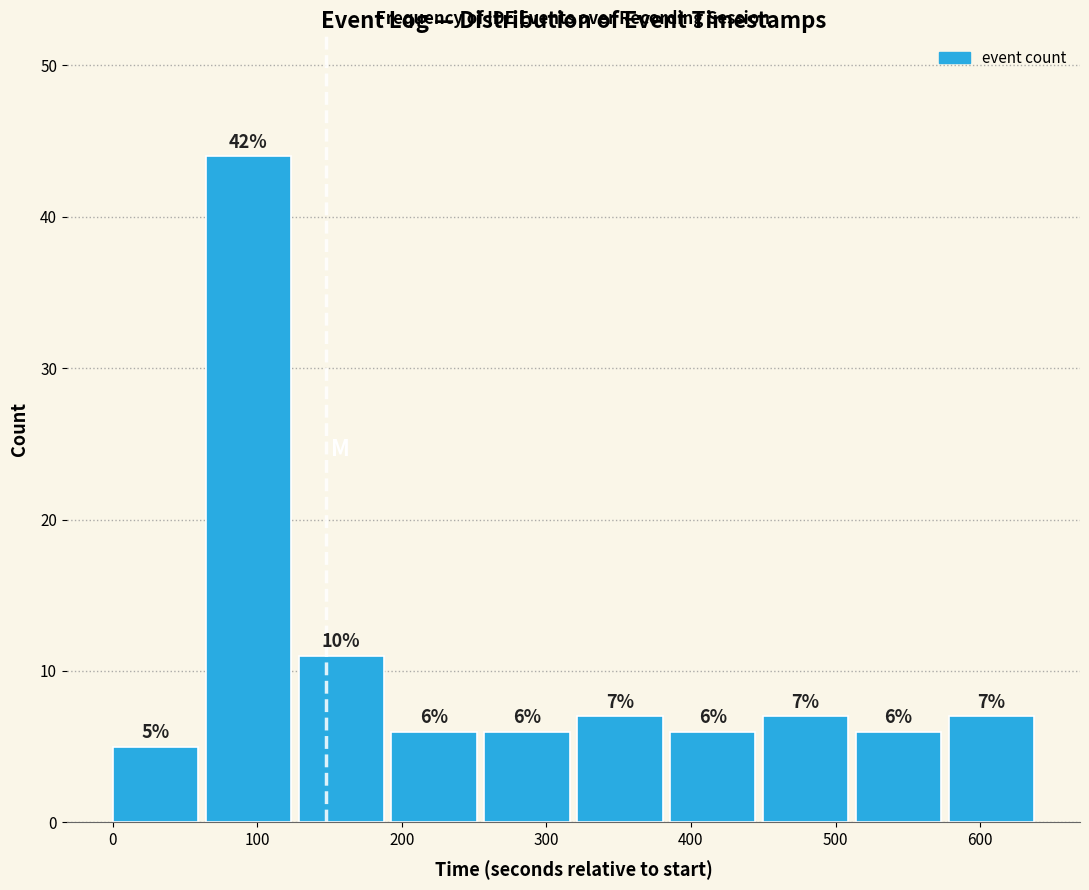

Over which range of the x-axis is the bar tallest?

60 to 130